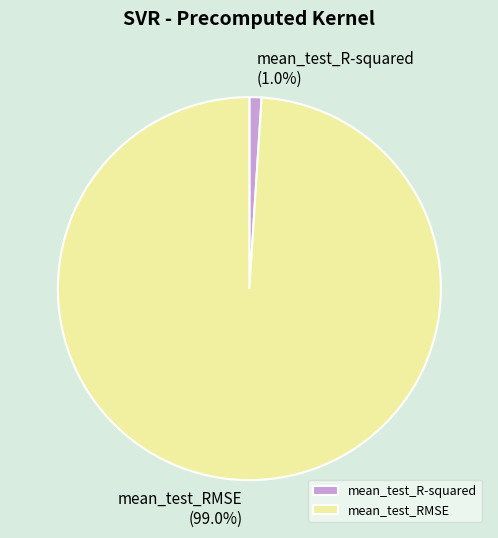

What percentage do mean_test_R-squared and mean_test_RMSE together represent?

100.0%